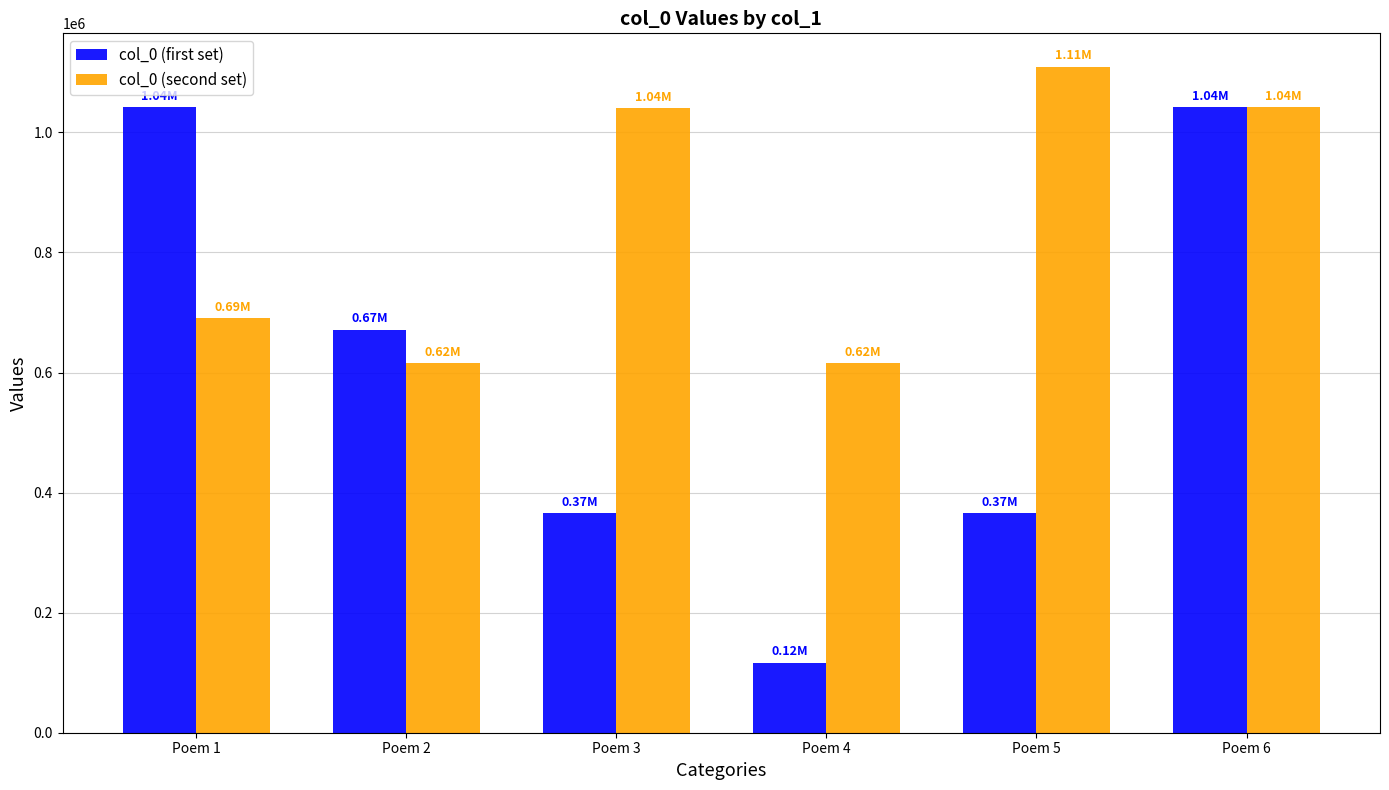

What is the difference between the second highest and second lowest values in the col_0 (first set) series?

675367